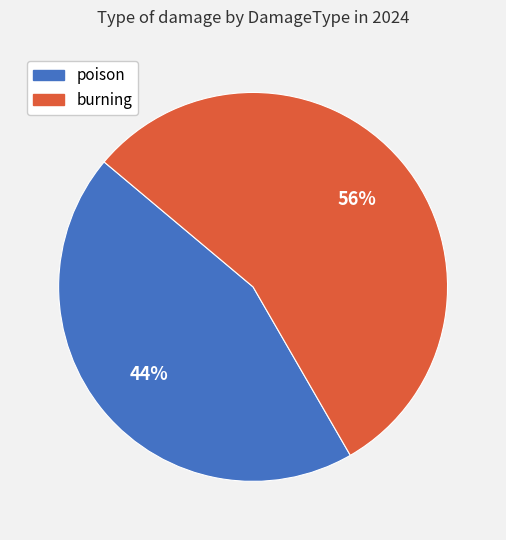

Which slice represents more than half of the pie?

burning